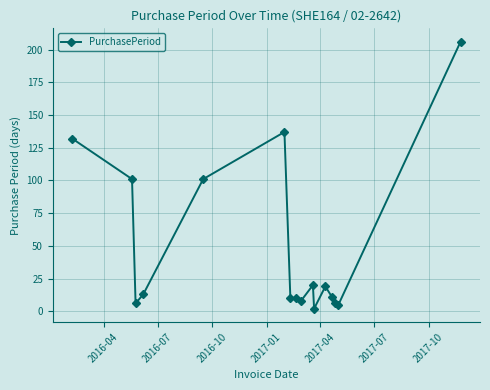

What is the greatest value displayed?

206